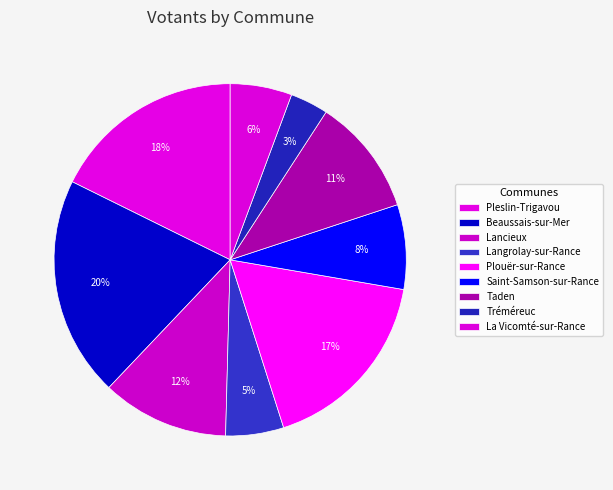

How many segments does this pie chart have?

9